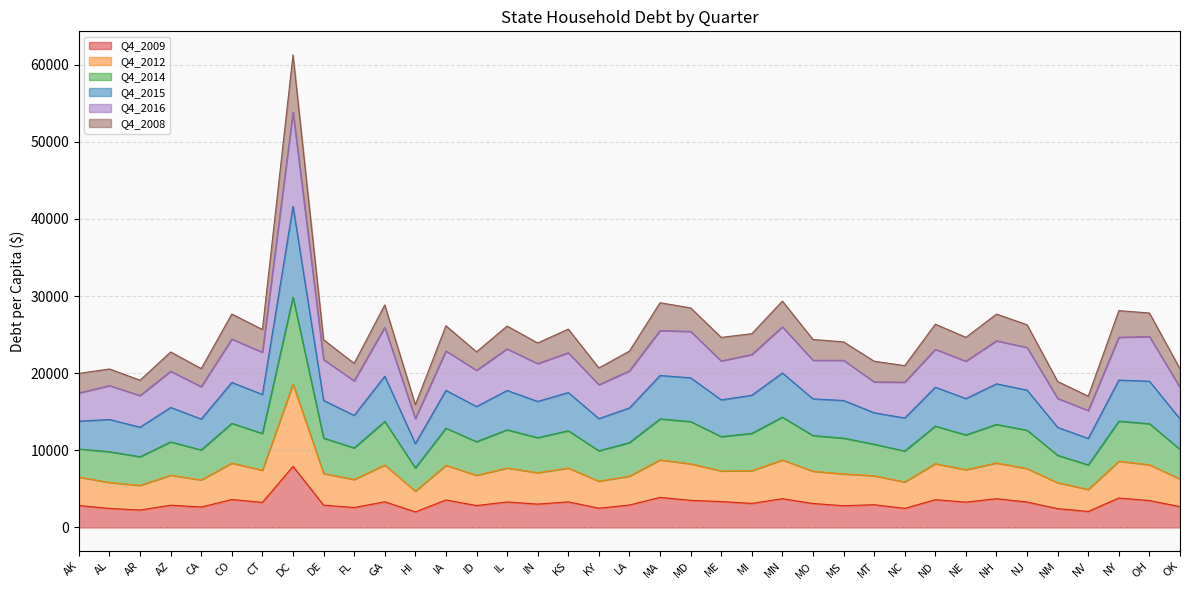

What is the greatest value displayed?

61250